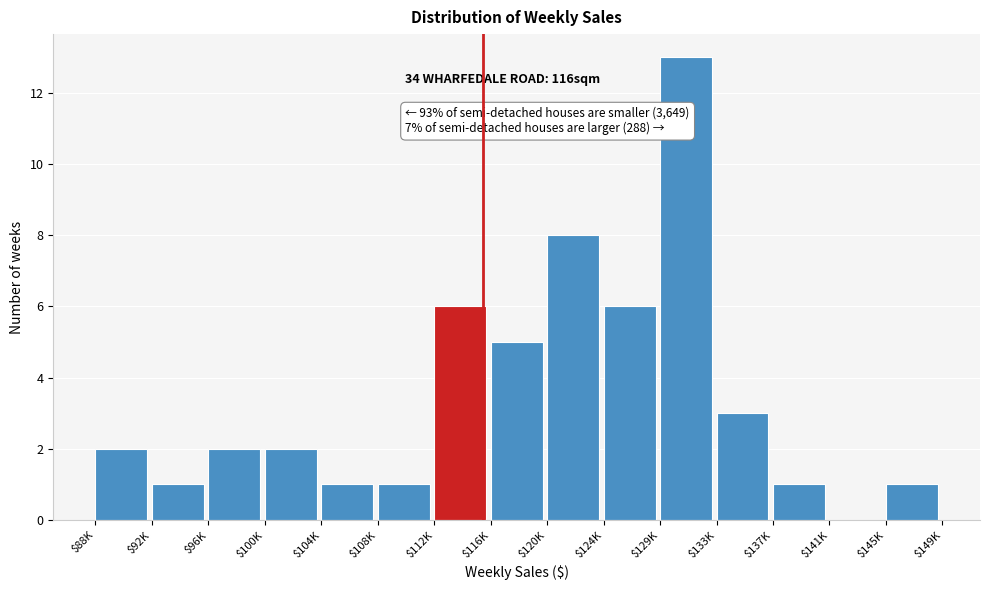

What is the sum of all values?

52